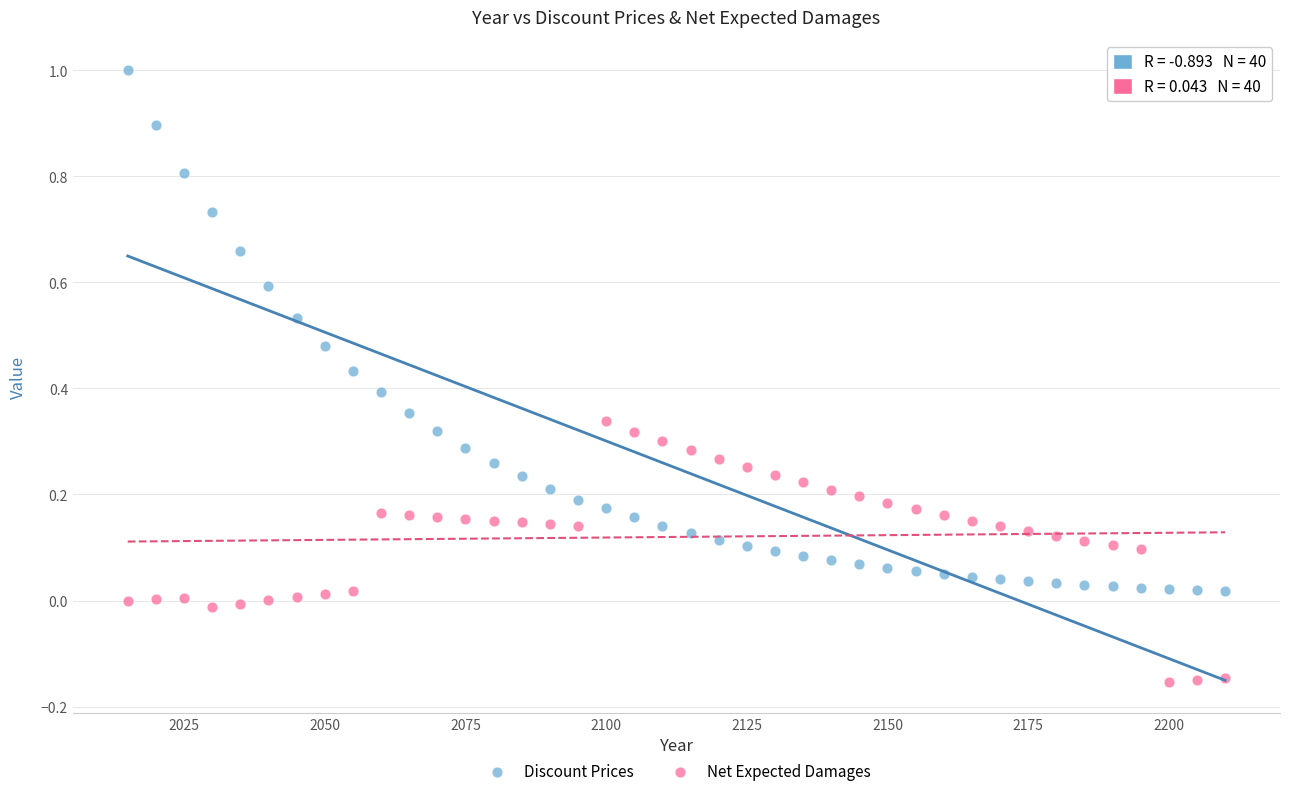

Which series contains the lowest Y value?

Net Expected Damages